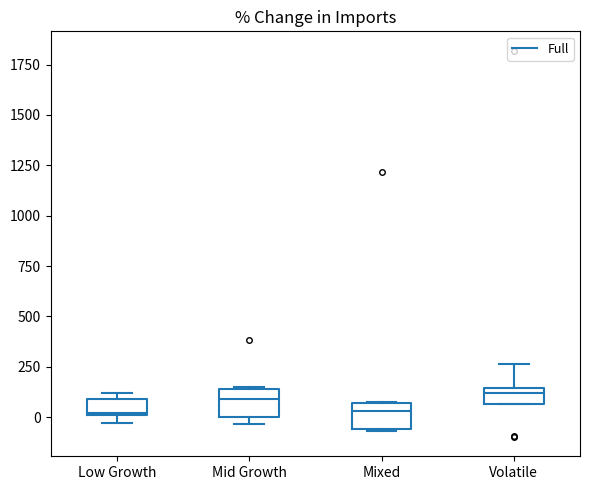

Reading left to right, transcribe this box plot: for each box, give where its median line is, the range the box spans, and where its two whiskers end, as read against the y-axis. The values are not printed on the chart, so give them approximately, as read against the axis.

Low Growth: median 0, box 0 to 100, whiskers -50 to 100 (just above the box's upper edge)
Mid Growth: median 100, box 0 to 150, whiskers -50 to 150
Mixed: median 50 (just below the box's upper edge), box -50 to 50, whiskers -50 to 50
Volatile: median 100, box 50 to 150, whiskers 50 to 250